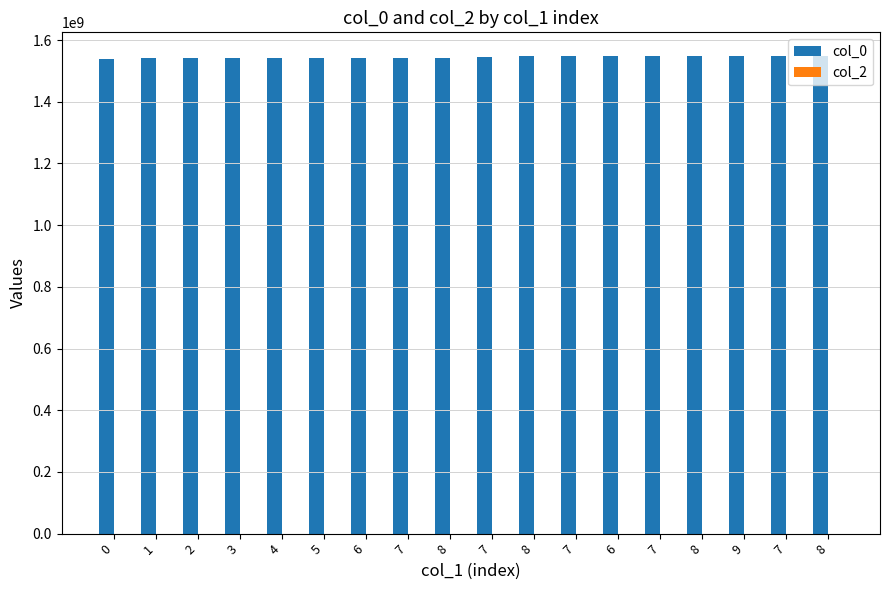

How many bars are there in total?

18